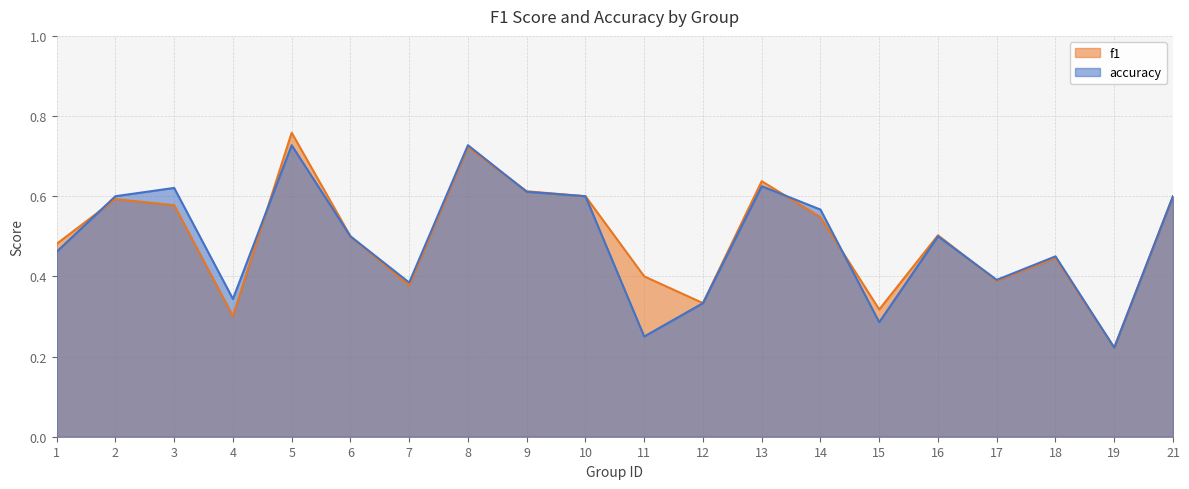

Between which two adjacent categories do f1 and accuracy first intersect?

1 and 2